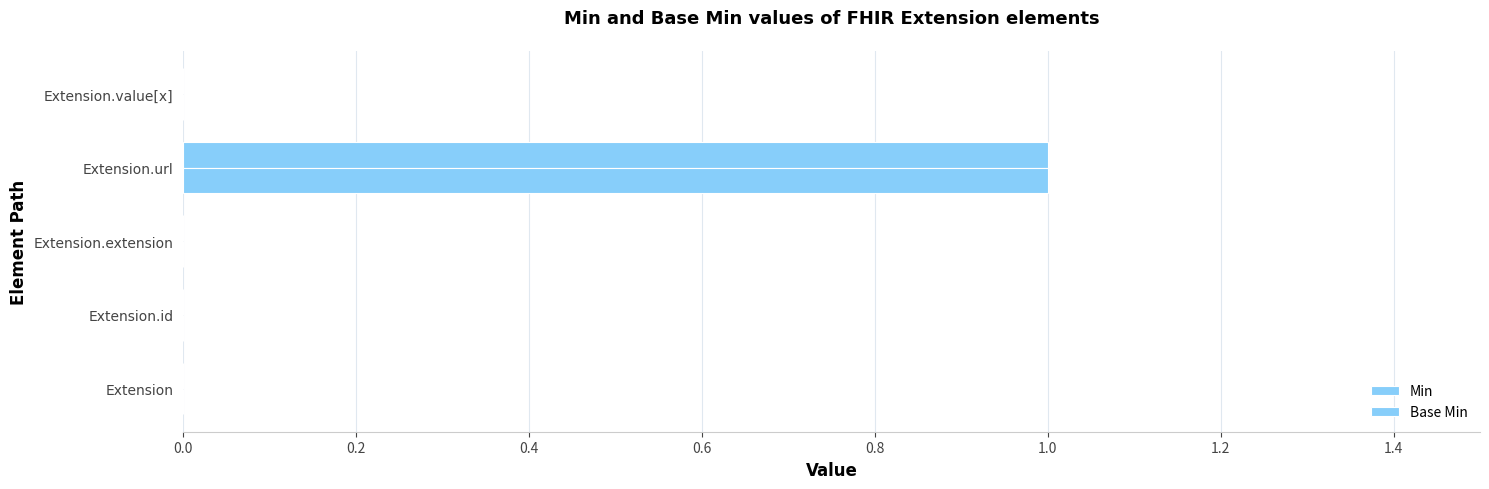

Does the chart contain stacked bars?

No